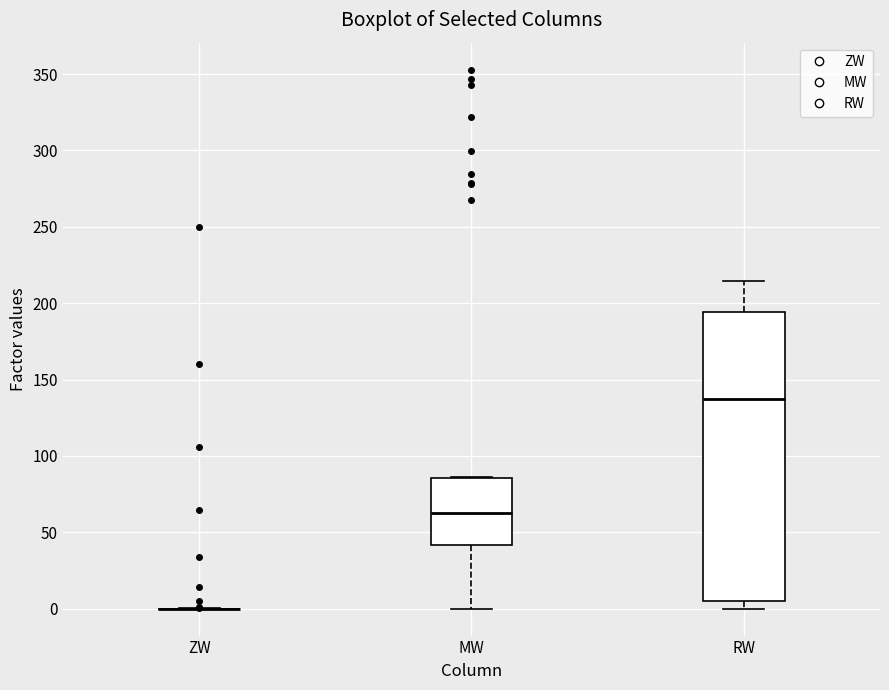

Where is the upper edge of the box for MW on the y-axis? The values are not printed on the chart, so give them approximately, as read against the axis.

85